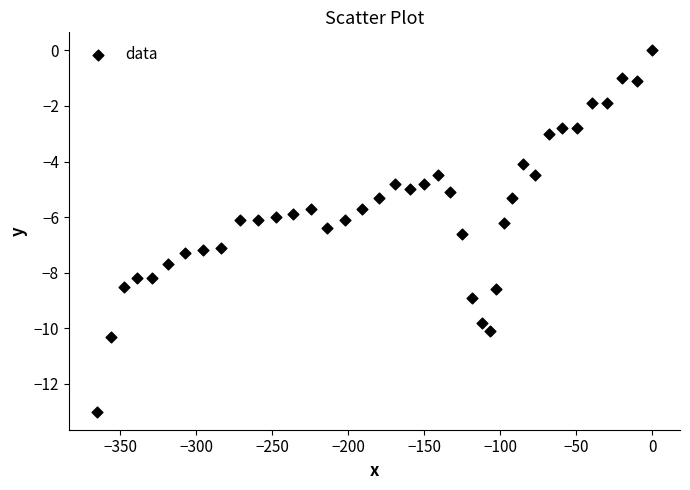

What is the range of X values (max minus min)?

365.7